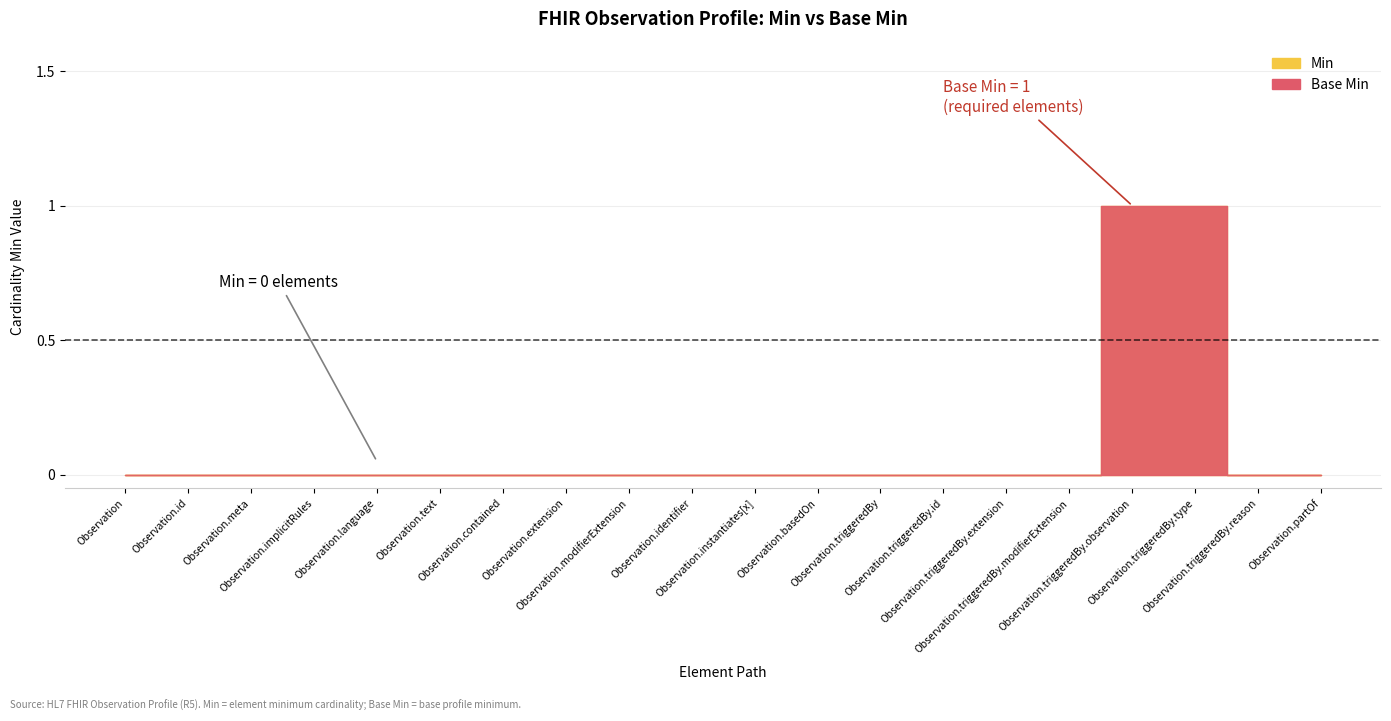

Reading right to left, extract all data points from this chart.

Min: 0	0	1	1	0	0	0	0	0	0	0	0	0	0	0	0	0	0	0	0
Base Min: 0	0	1	1	0	0	0	0	0	0	0	0	0	0	0	0	0	0	0	0